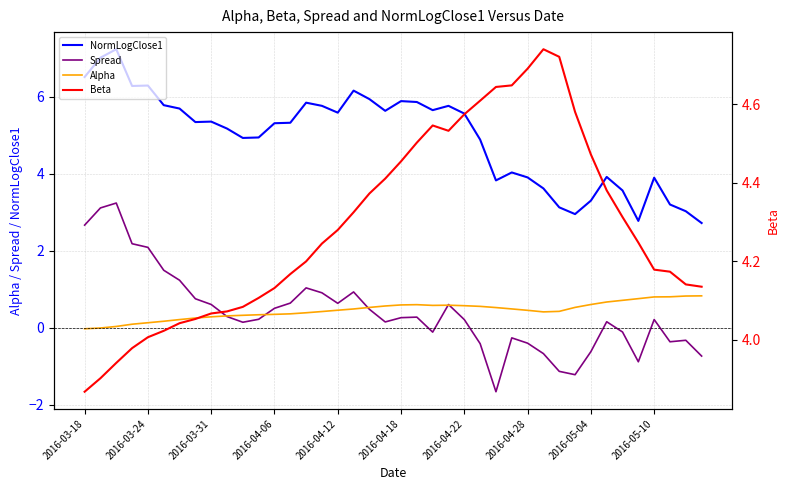

What is the minimum value for NormLogClose1?

2.7